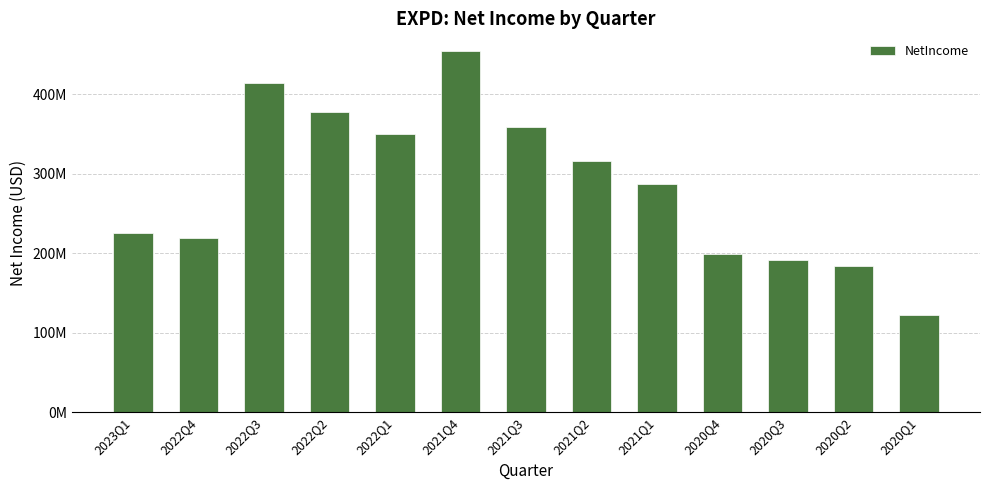

List the labels in order of value, smallest first.

2020Q1, 2020Q2, 2020Q3, 2020Q4, 2022Q4, 2023Q1, 2021Q1, 2021Q2, 2022Q1, 2021Q3, 2022Q2, 2022Q3, 2021Q4